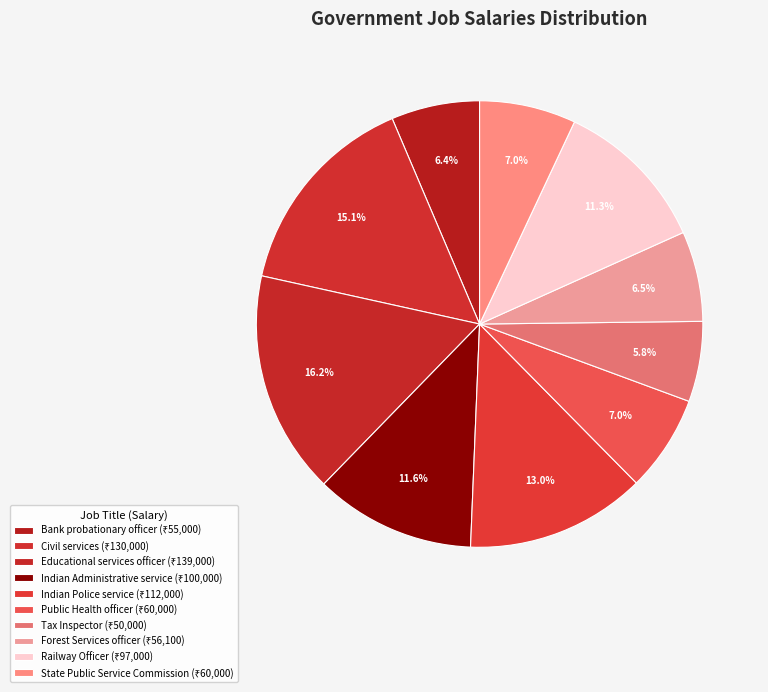

To the nearest percent, what is the average slice percentage?

10%